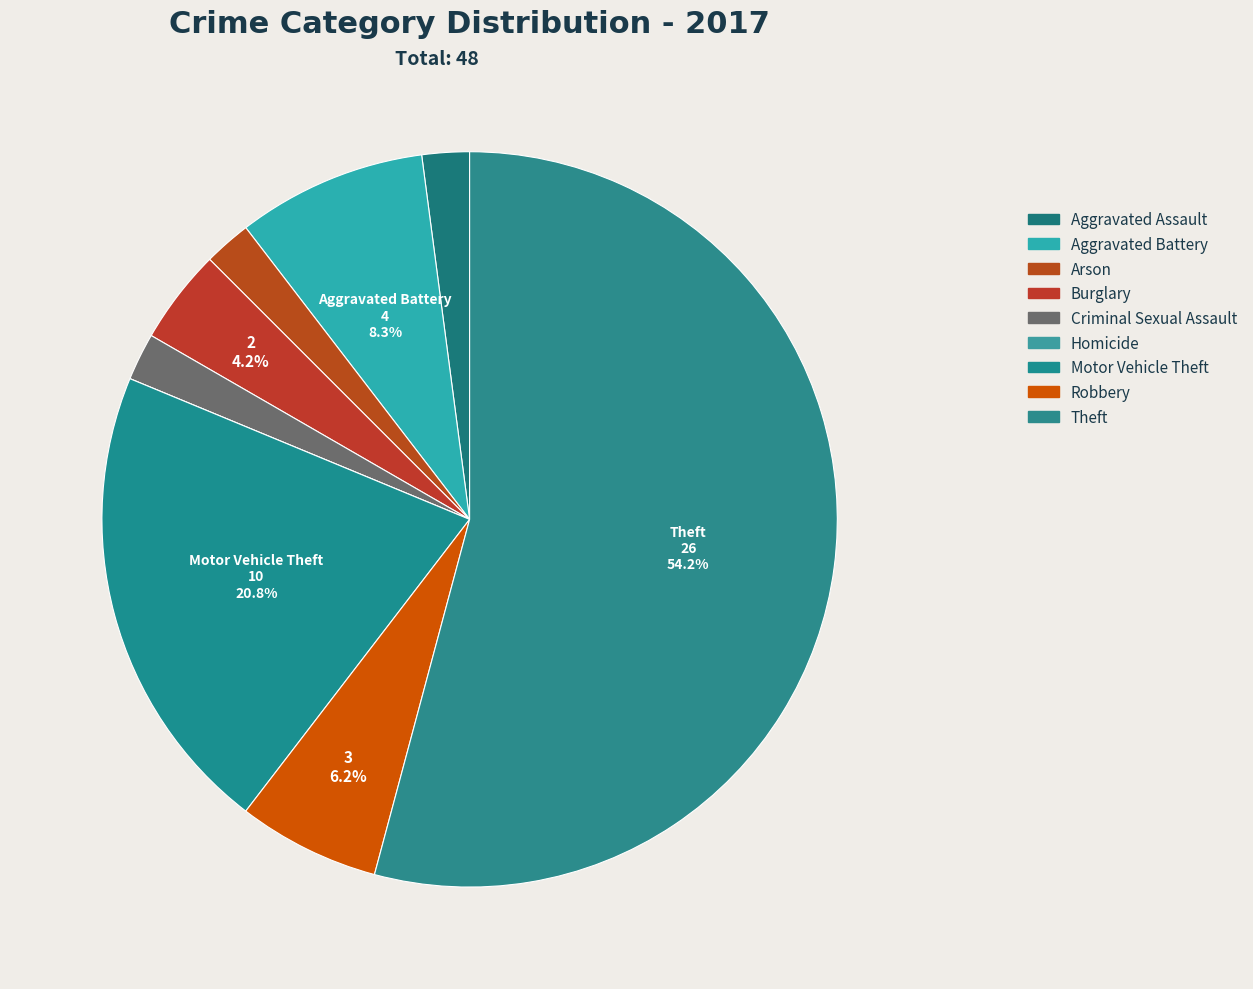

Is there any slice that represents more than half of the pie?

Yes